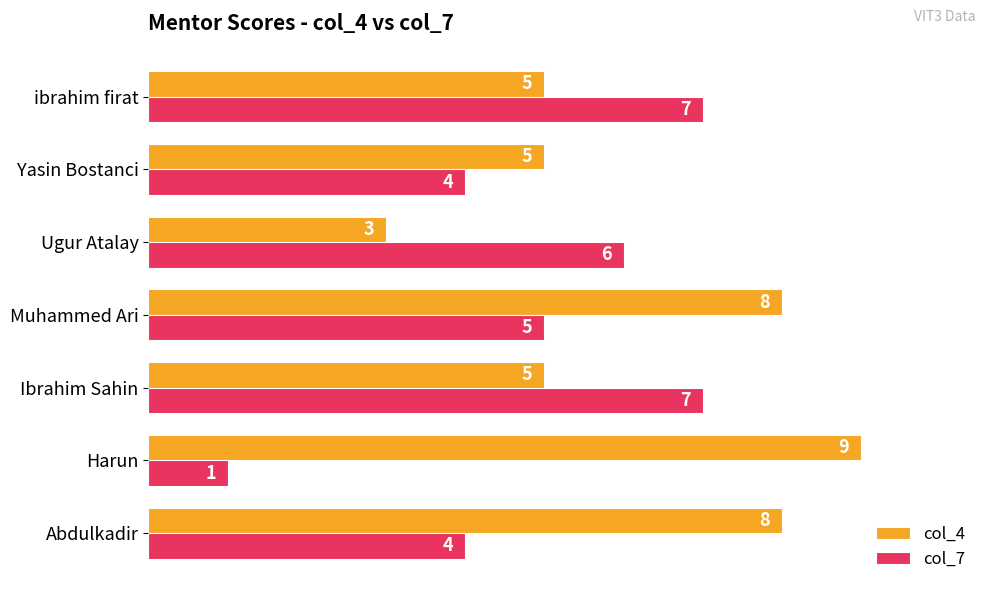

List the series in order of their overall mean, highest first.

col_4, col_7